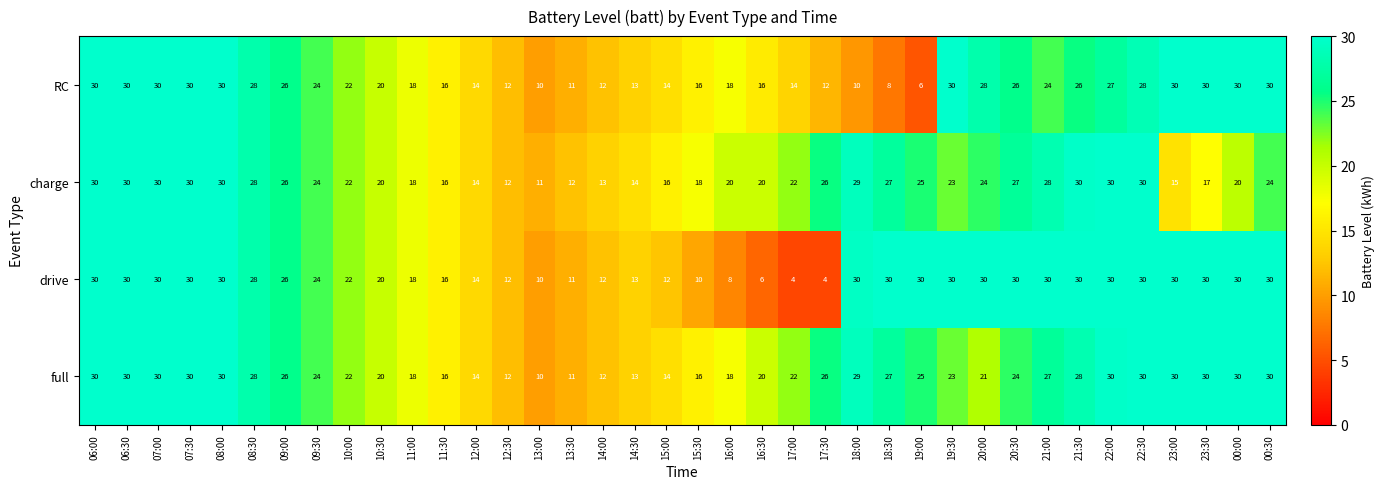

How many values in the charge series are below 24?

19